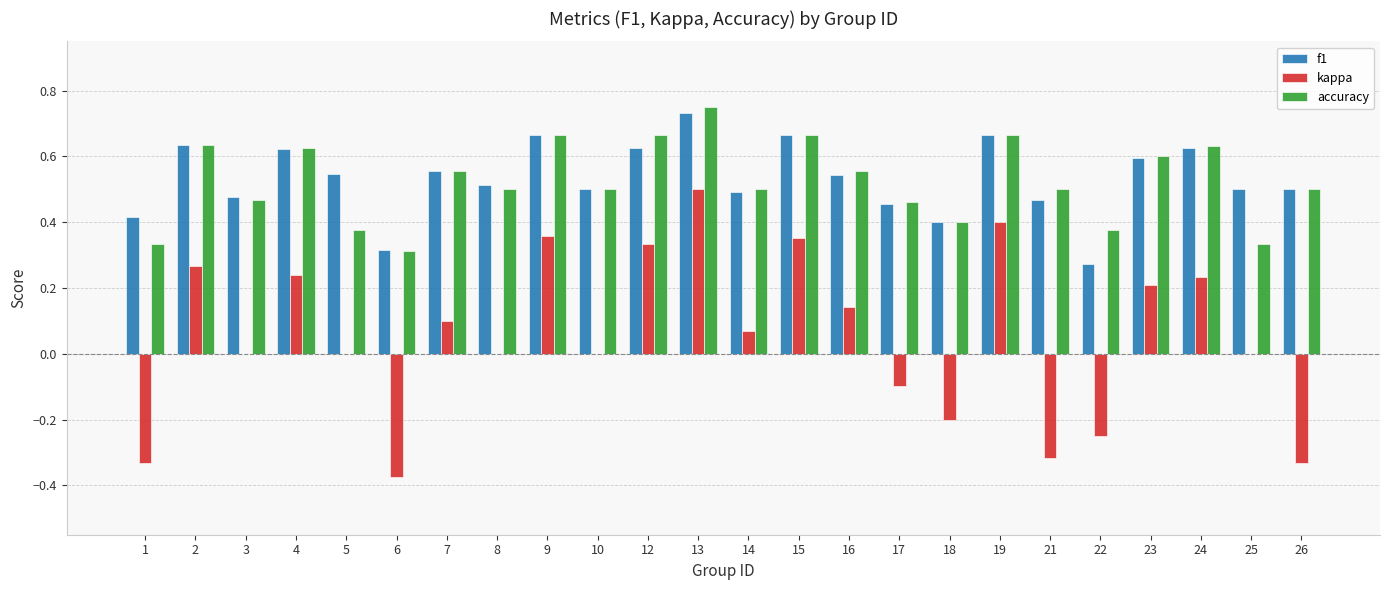

True or false: f1 has a value of 0.4 at 6.

False